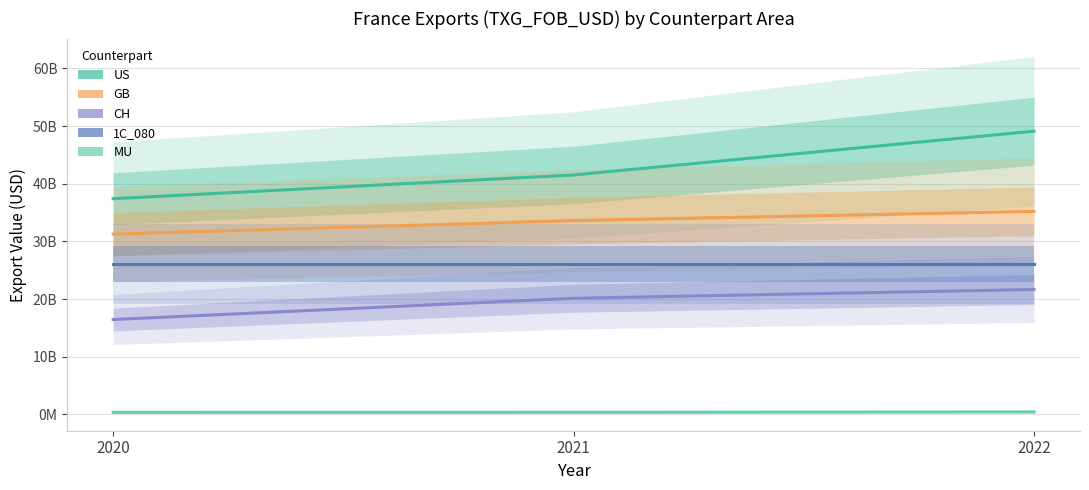

Read the 1C_080 value at 2020.

26121348947